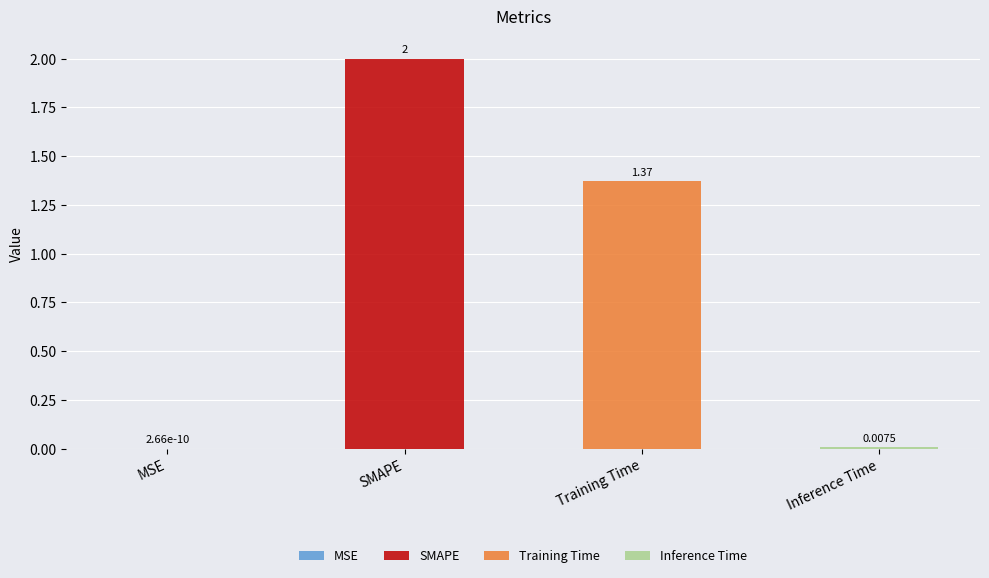

Rank the categories by value from lowest to highest.

MSE, Inference Time, Training Time, SMAPE